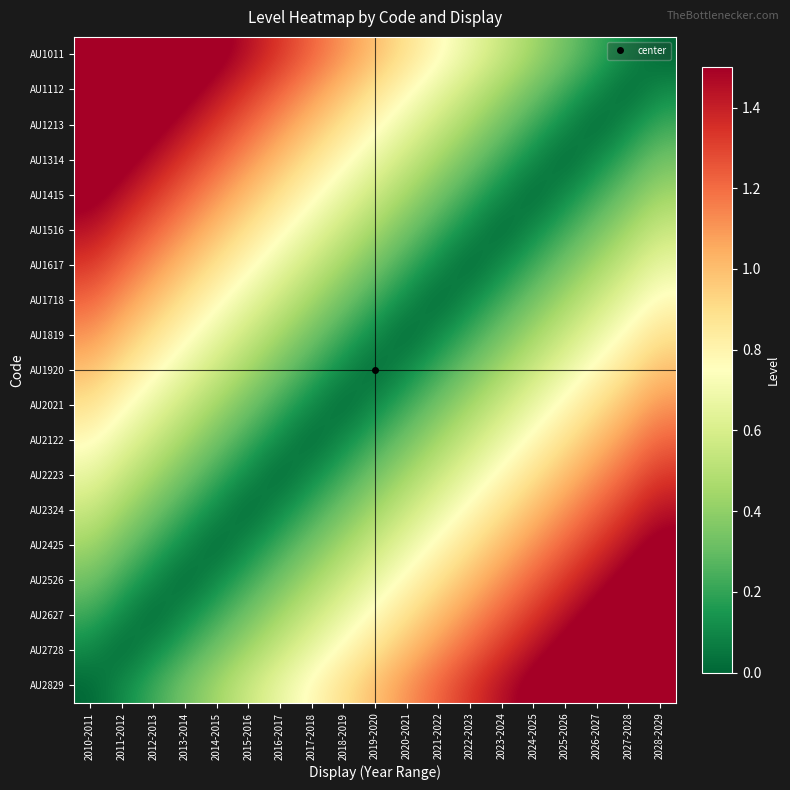

Which series has the largest total across all categories?

AU1011